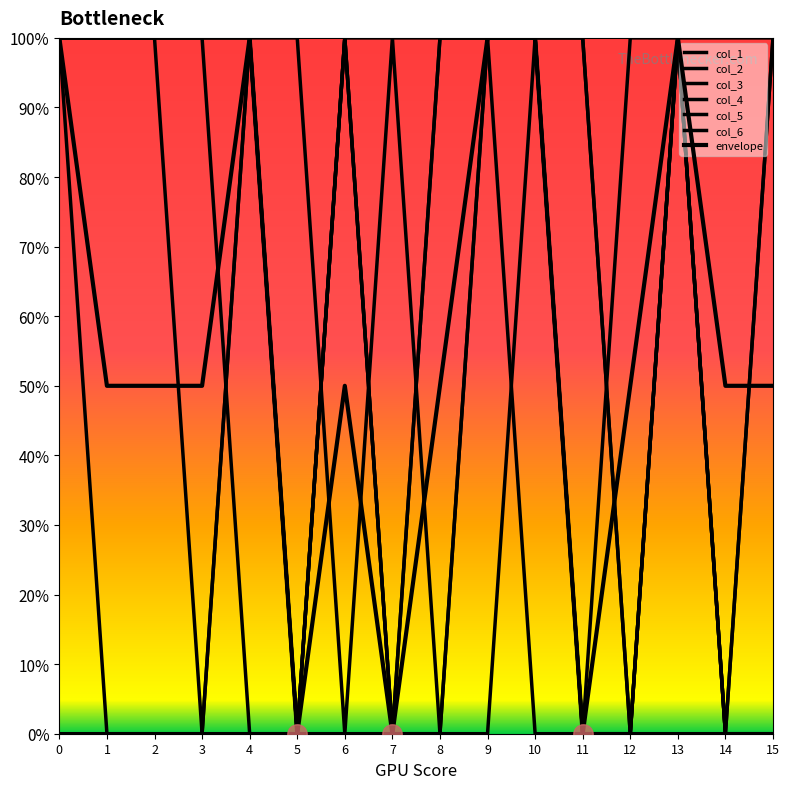

How many values in the col_6 series are below 1?

8